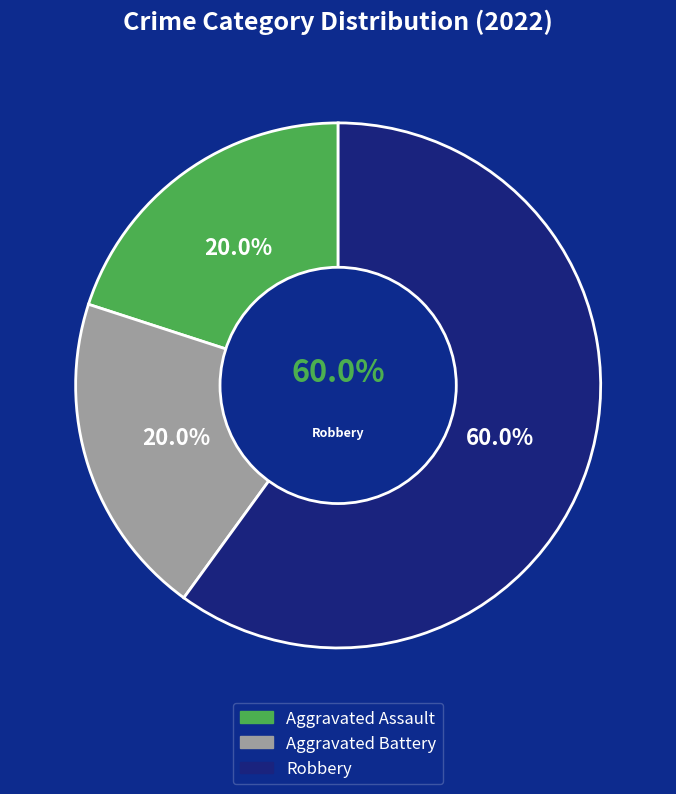

Count the number of slices in the pie.

3